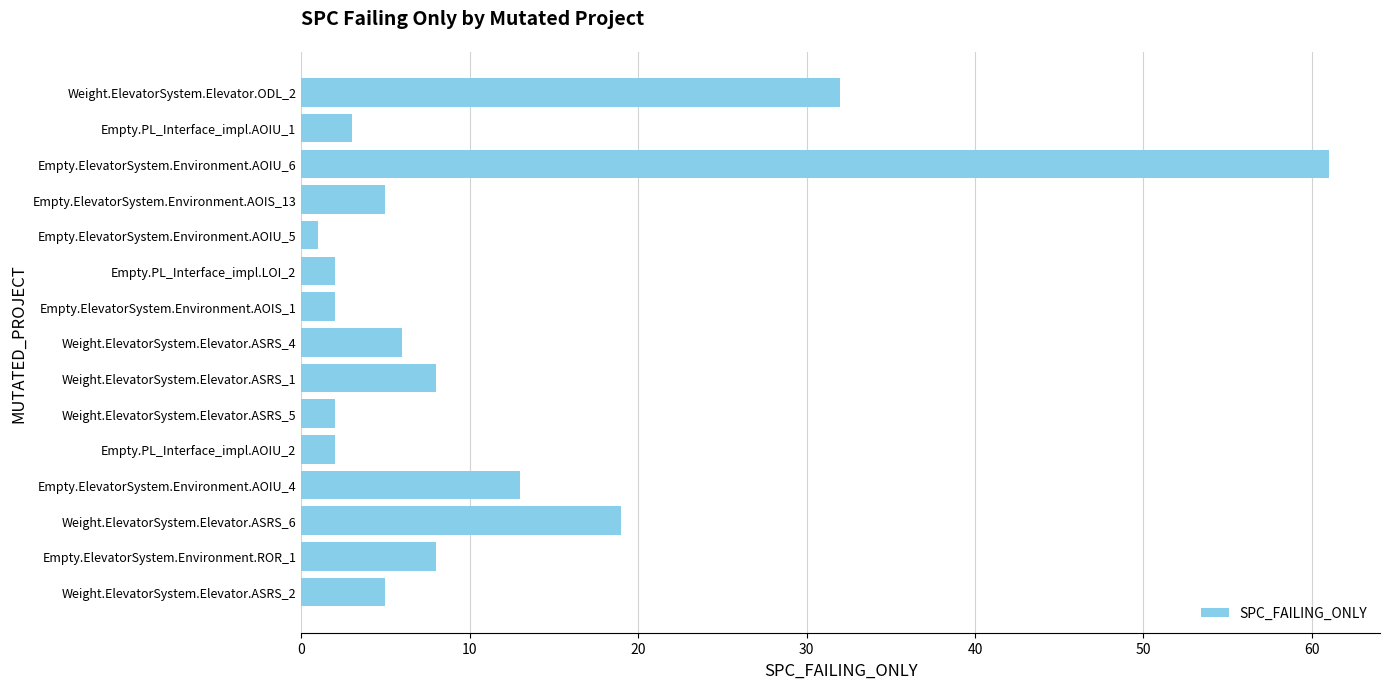

What is the change in value from Weight.ElevatorSystem.Elevator.ASRS_2 to Weight.ElevatorSystem.Elevator.ASRS_1?

+3